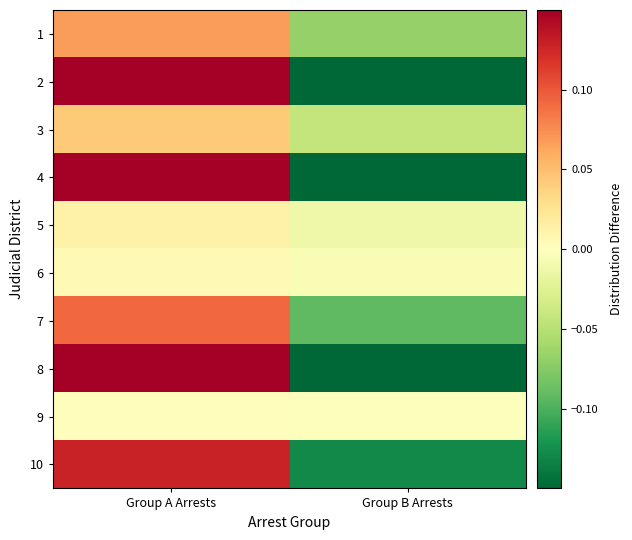

Which category has the lowest value across all series?

Group B Arrests